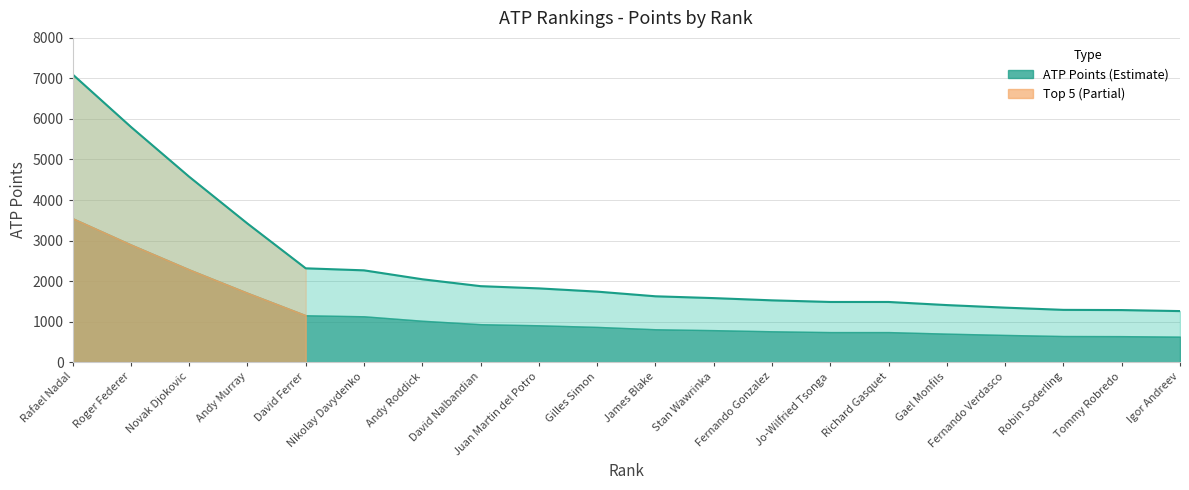

Count the number of categories in the chart.

20